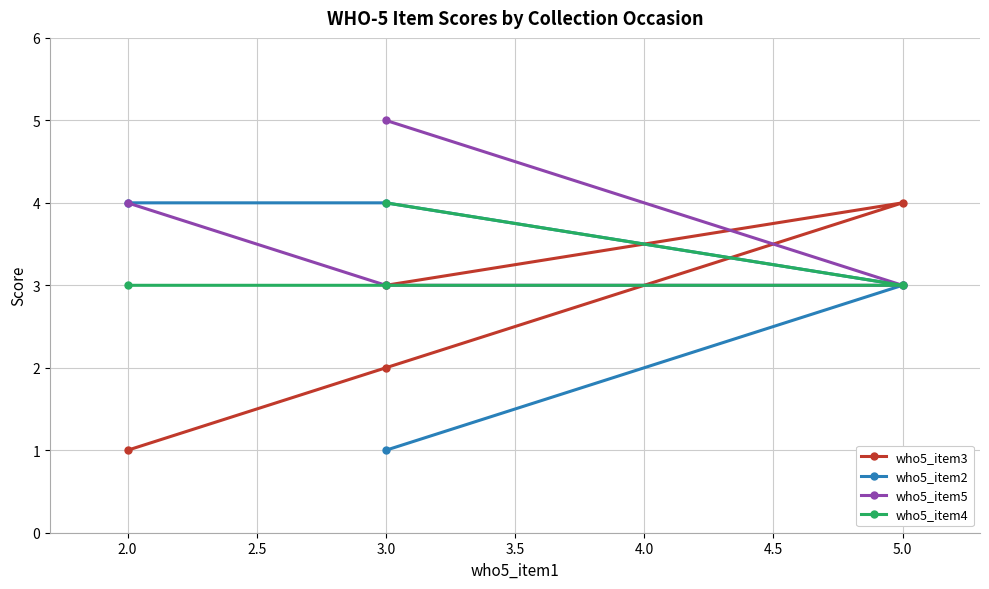

Reading left to right, what are all the values shown in this chart?

who5_item3: 1	2	4	3
who5_item2: 4	4	3	1
who5_item5: 4	3	3	5
who5_item4: 3	3	3	4